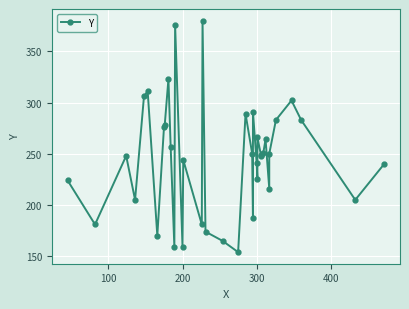

What is the average value?

245